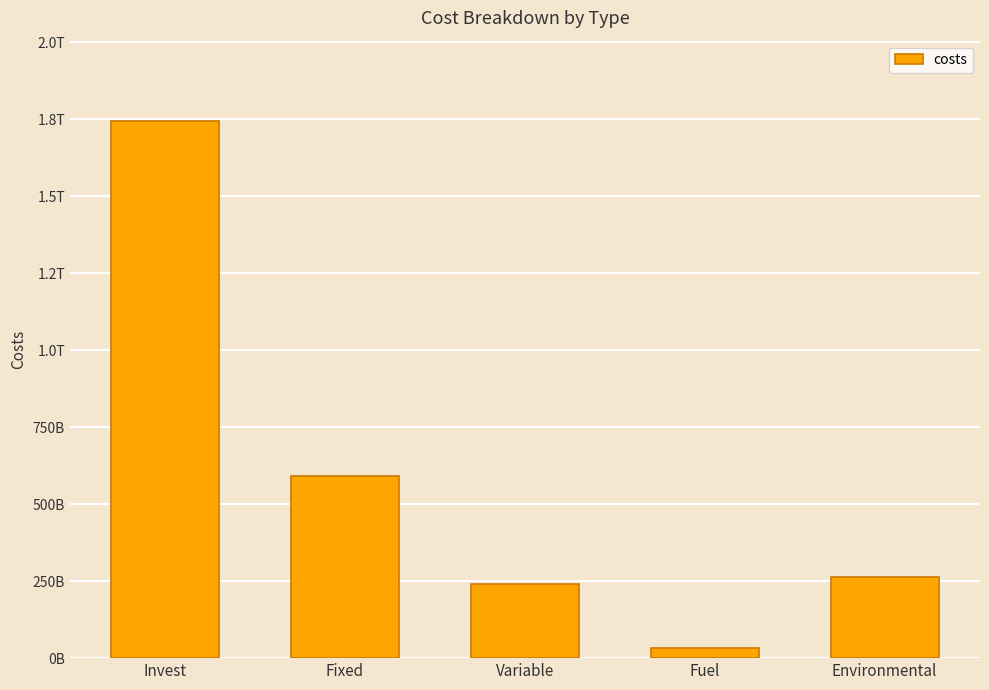

Are the bars horizontal?

No